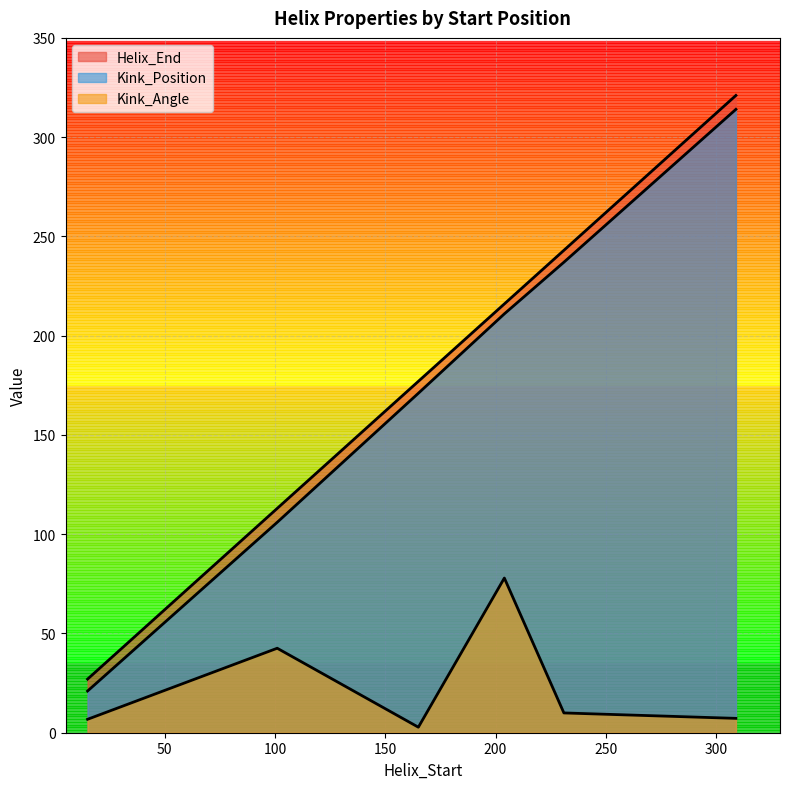

What are all the series names shown in the legend?

Helix_End, Kink_Position, Kink_Angle